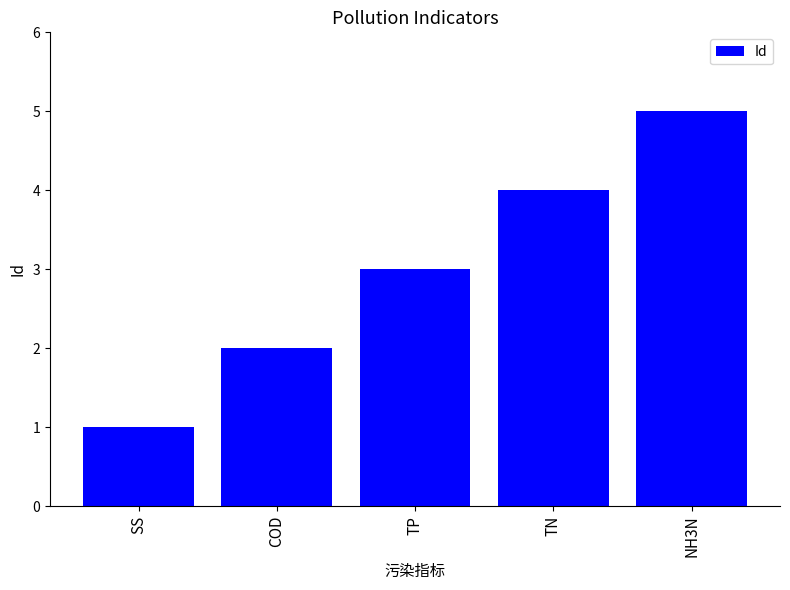

Is it true that the value at COD is 2?

True